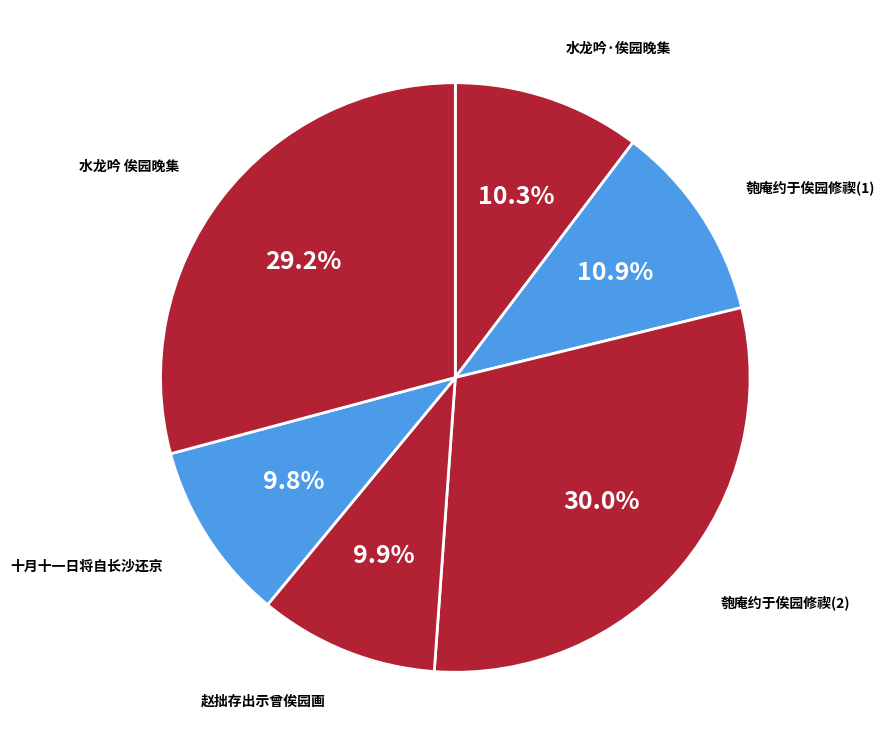

How many slices are in this pie chart?

6